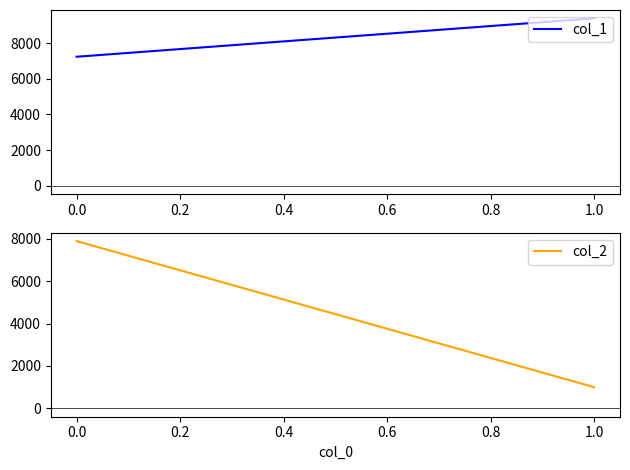

What is the sum of all col_1 values?

16624.0